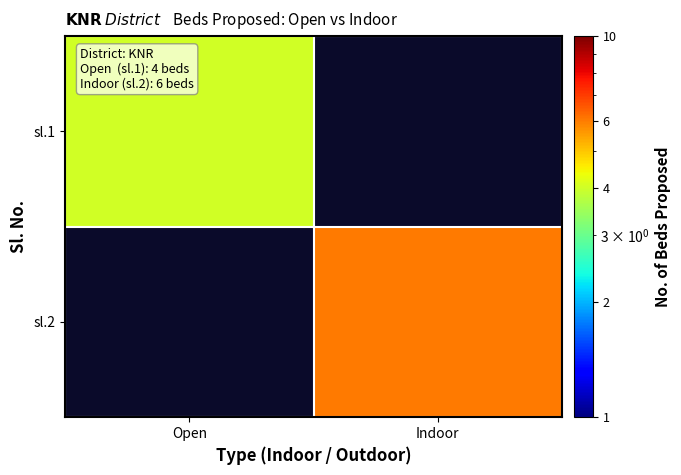

How many positive values does the sl.1 series have?

1